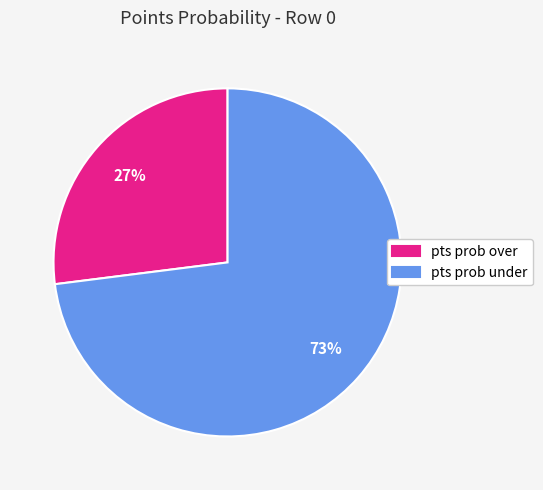

Count the number of slices in the pie.

2